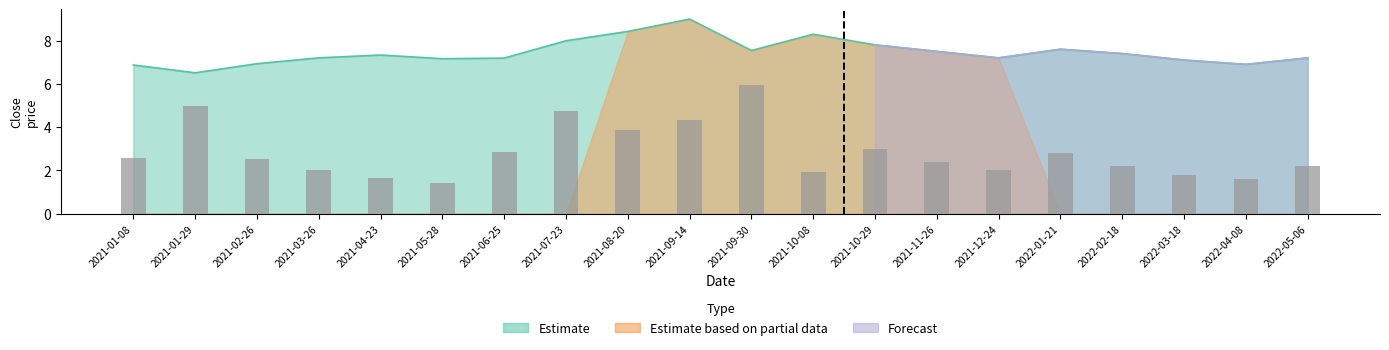

What position from the left is 2021-01-29?

2